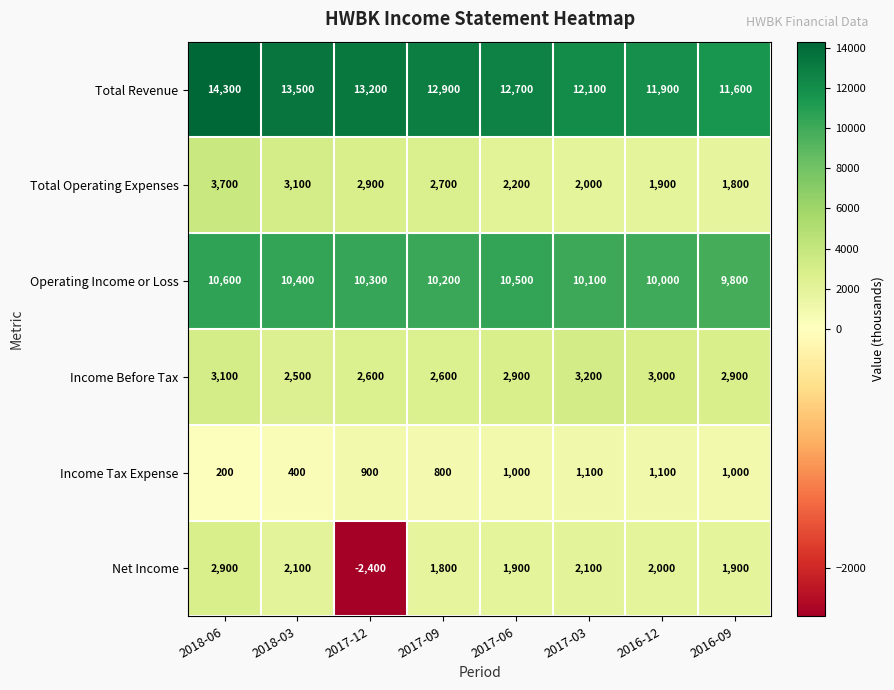

What is the difference between the second highest and second lowest values in the Total Revenue series?

1600